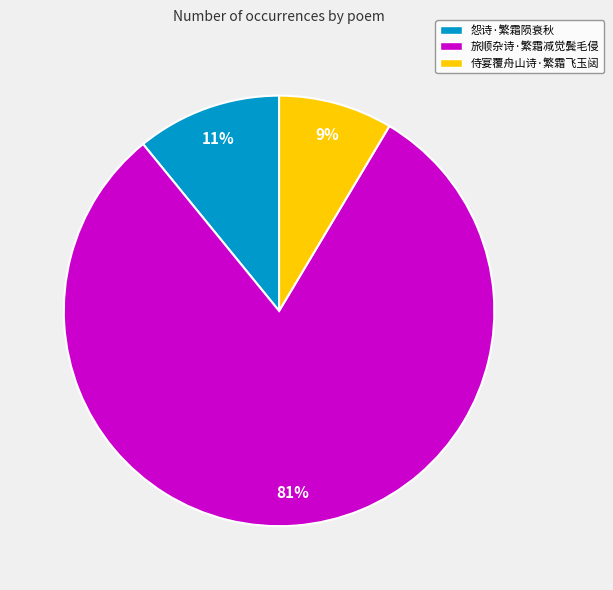

To the nearest percent, what portion does 怨诗·繁霜陨衰秋 represent?

11%